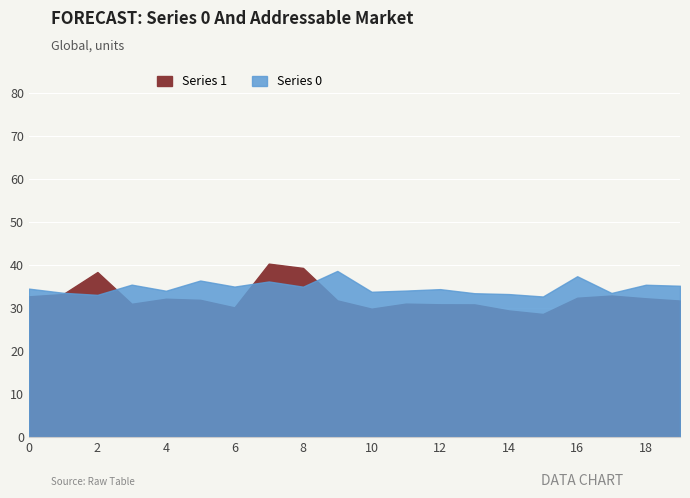

How many categories are shown in the chart?

20